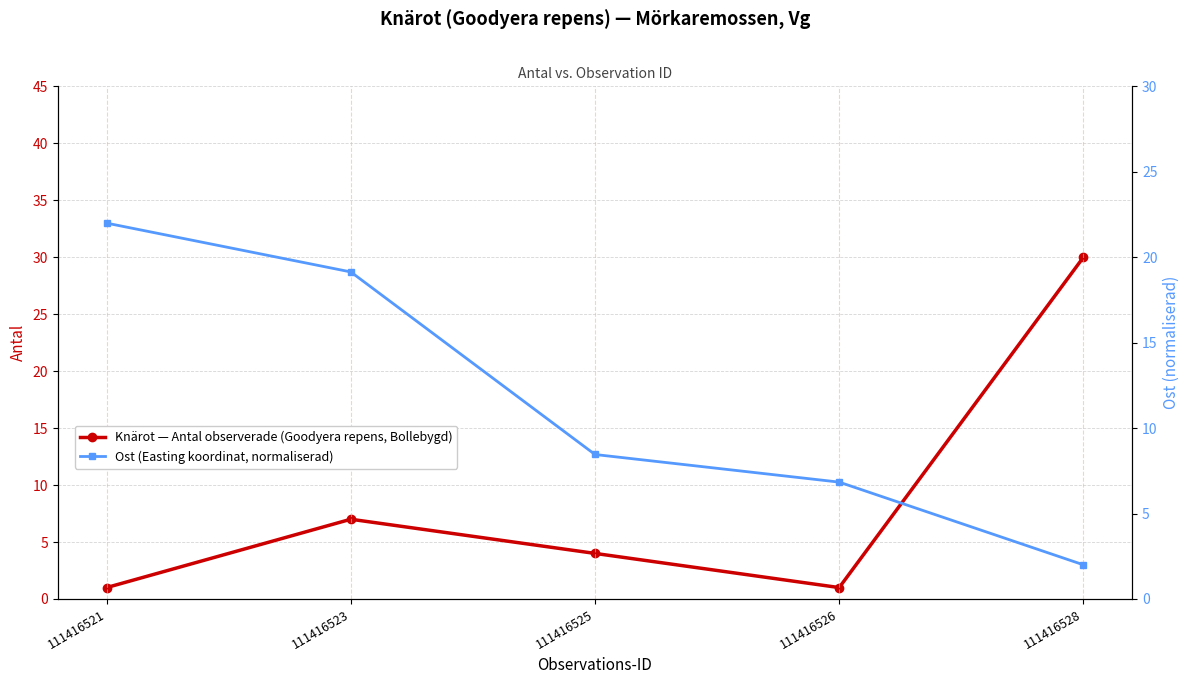

Which category has the lowest value across all series?

111416521